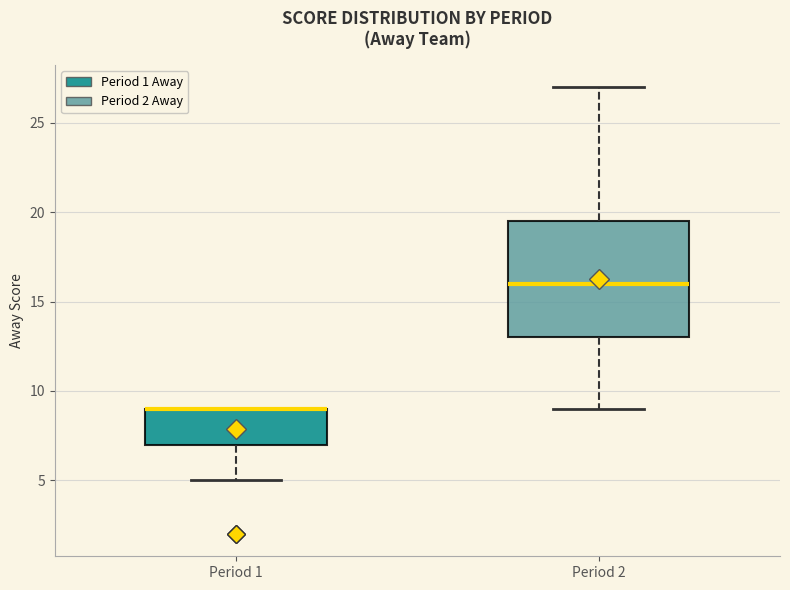

Reading left to right, read every box against the y-axis: the position of its median line, the range the box covers, and the ends of its whiskers. The values are not printed on the chart, so give them approximately, as read against the axis.

Period 1: median 9.0 (drawn on the box's upper edge), box 7.0 to 9.0, whiskers 5.0 to 9.0
Period 2: median 16.0, box 13.0 to 19.5, whiskers 9.0 to 27.0